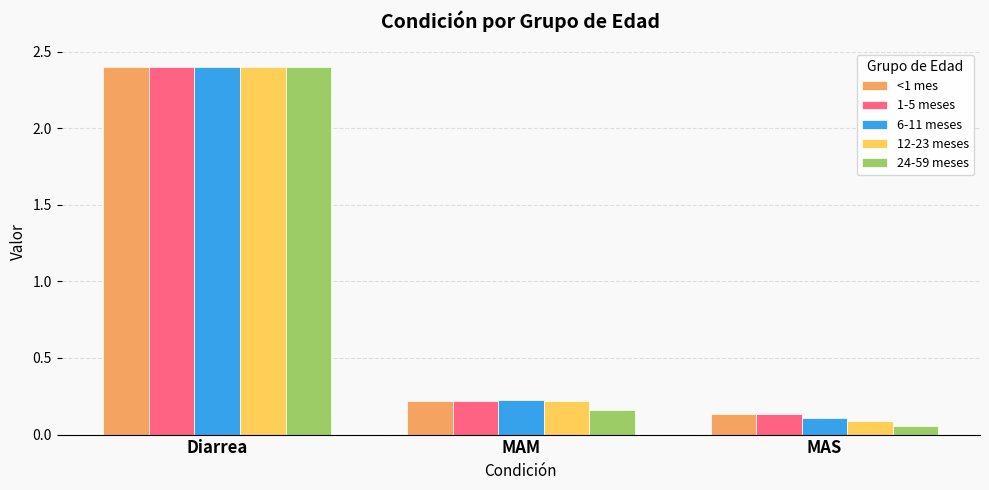

How many groups of bars are there?

3